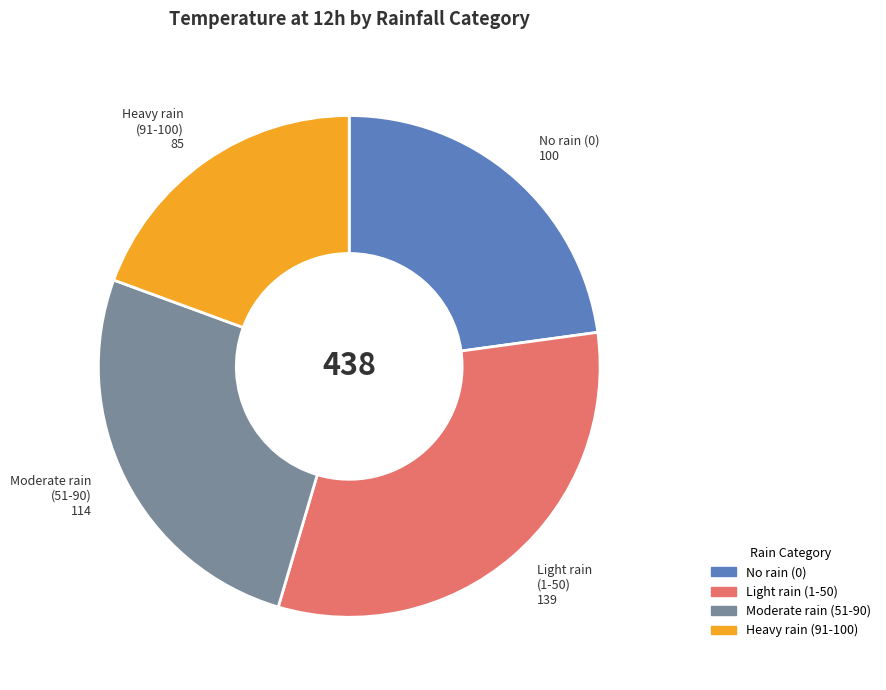

Does any single category account for the majority?

No